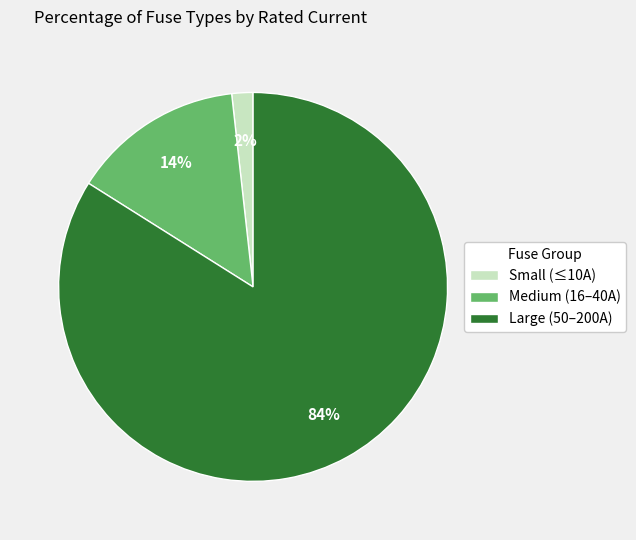

To the nearest percent, what is the difference between the largest and smallest slice percentages?

82%